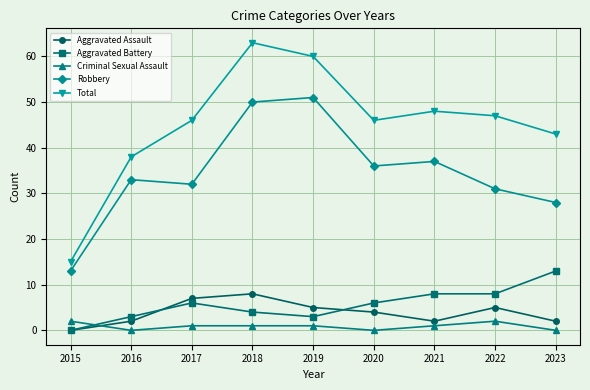

How many Aggravated Assault values are between 2 and 5?

6